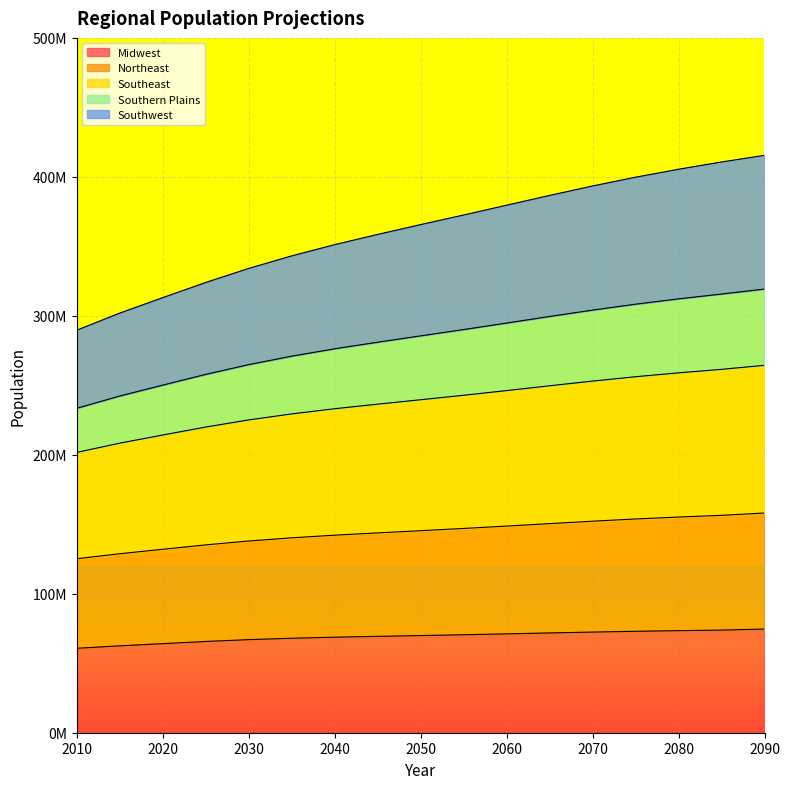

The Midwest series shows 60760771.0 at 2010. True or false?

True